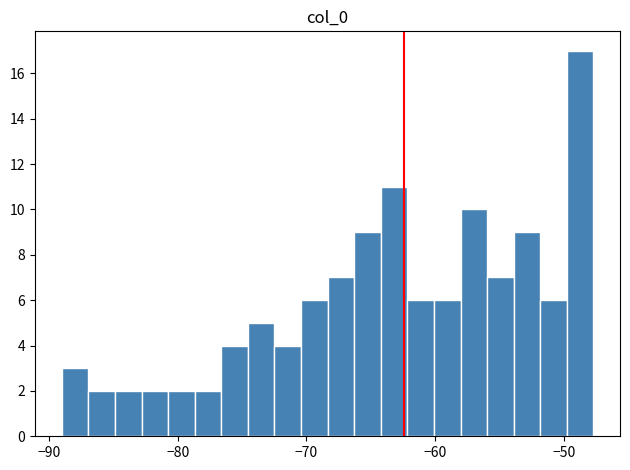

Around what value on the x-axis is the tallest bar? Give the approximate position of its centre, as read against the axis.

-49